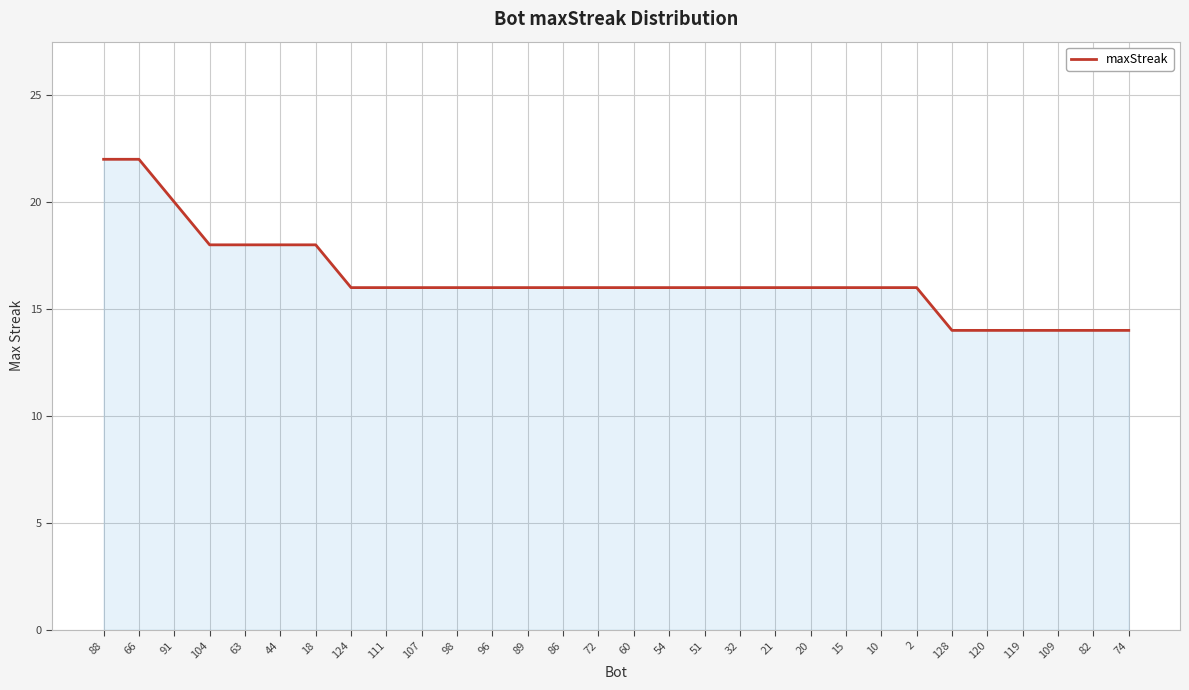

Is it true that the value at 124 is 22?

False